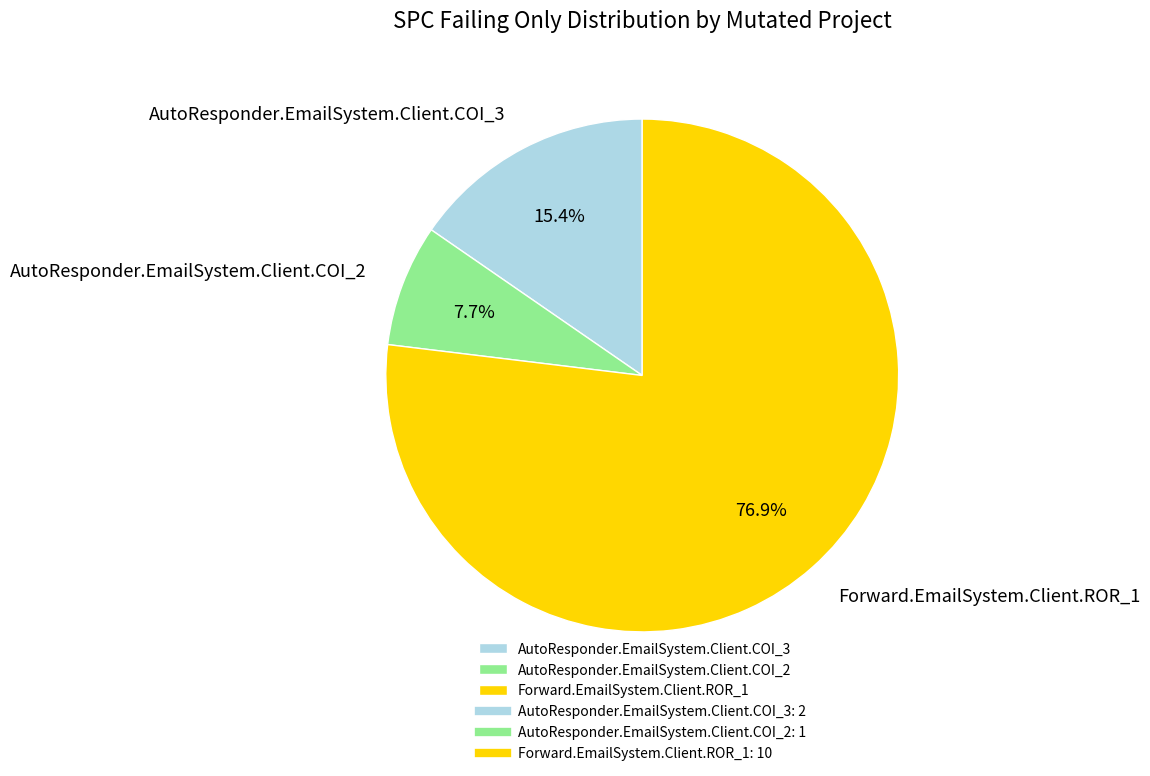

True or false: AutoResponder.EmailSystem.Client.COI_2 accounts for 8% of the total.

True